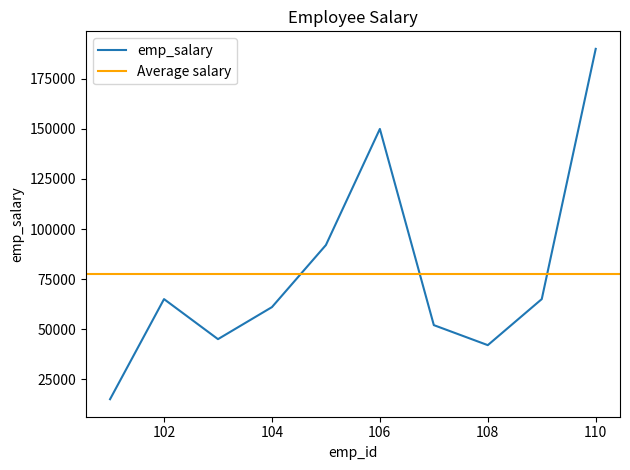

What is the sum of all values?

777000